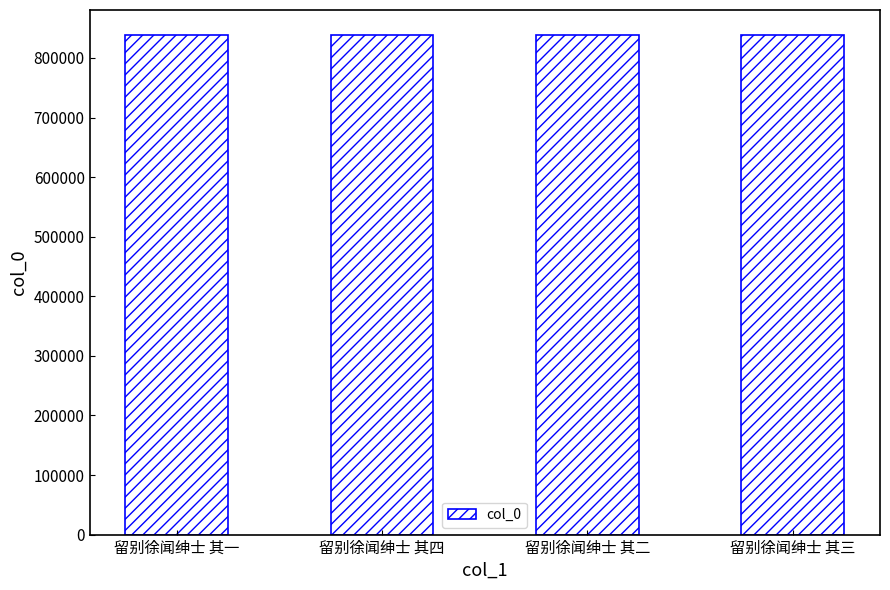

What value does the data have at 留别徐闻绅士 其一?

838521